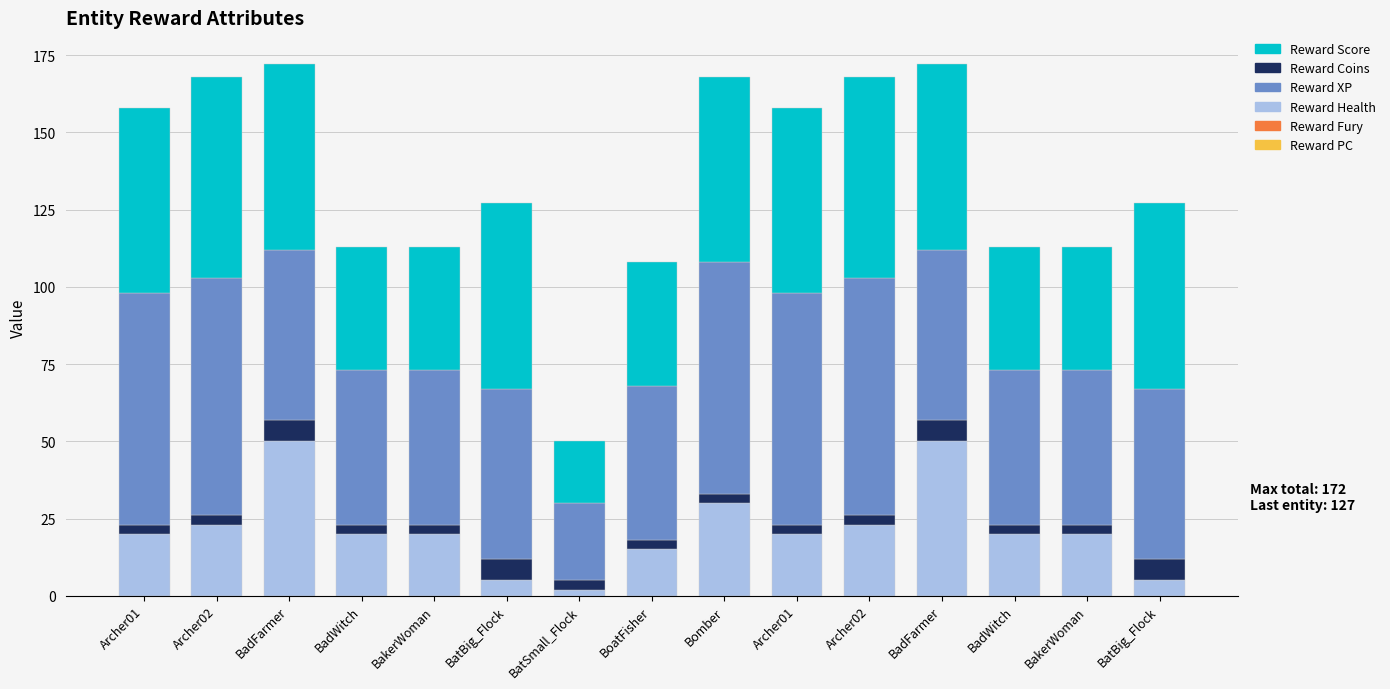

Which series has the largest range (max minus min)?

Reward XP